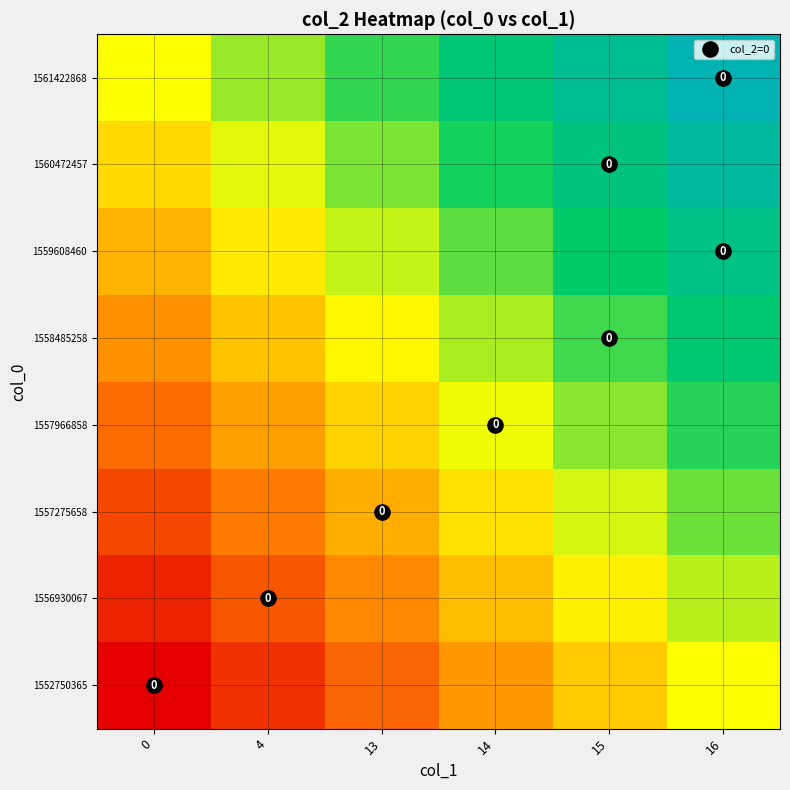

At which label does 1560472457 reach its peak?

16